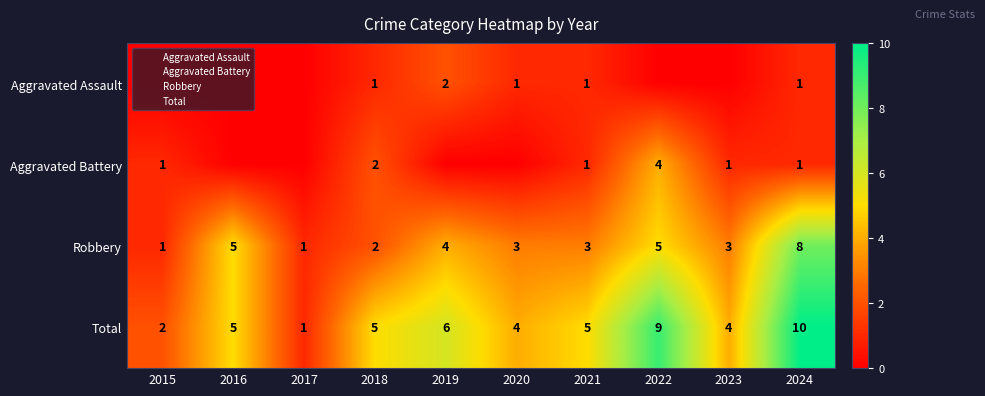

What is the sum of the Aggravated Battery values at 2022 and 2021?

5